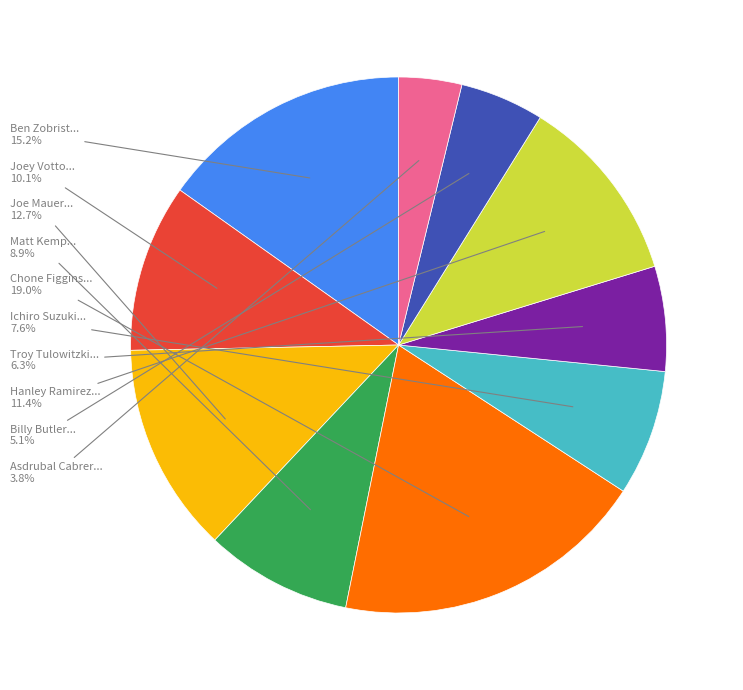

Is there a majority slice in this chart?

No